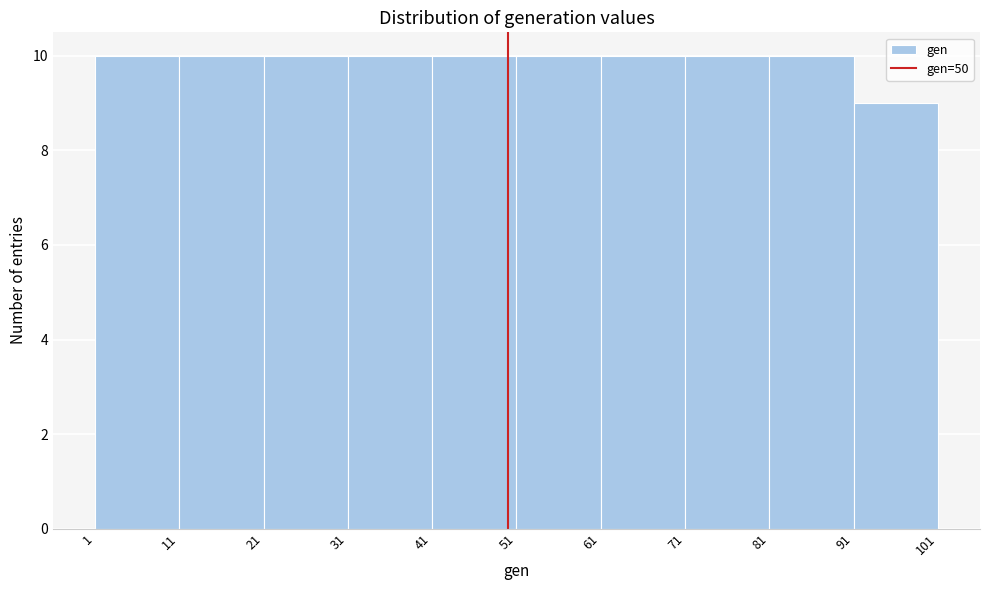

What is the height of the bar covering 11 to 21 on the x-axis? The values are not printed on the chart, so give them approximately, as read against the axis.

10